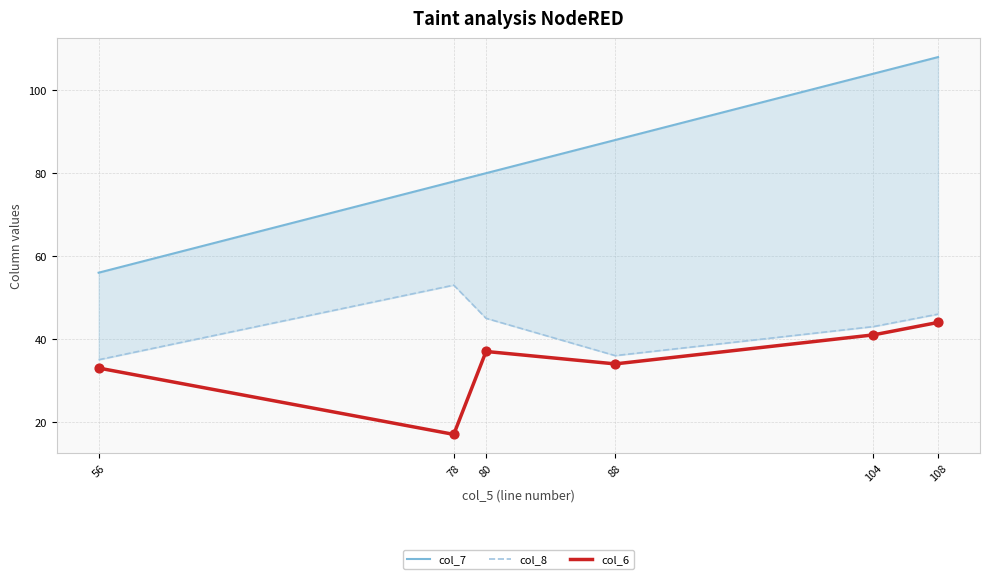

Which series has the largest total across all categories?

col_7